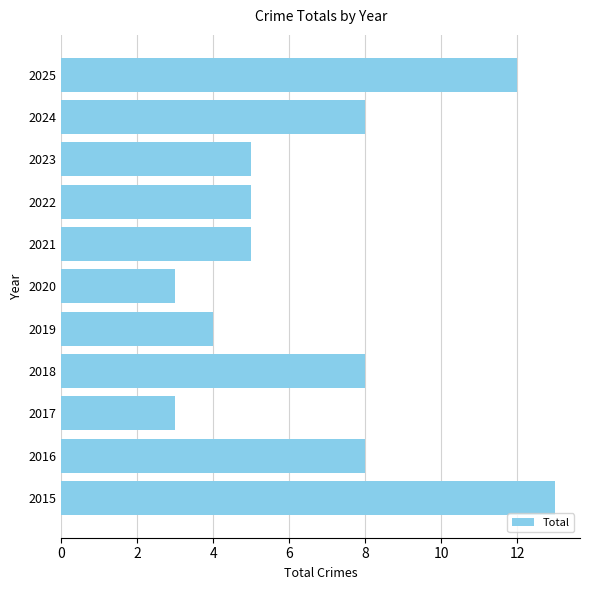

The chart shows a value of 4 at 2015. True or false?

False